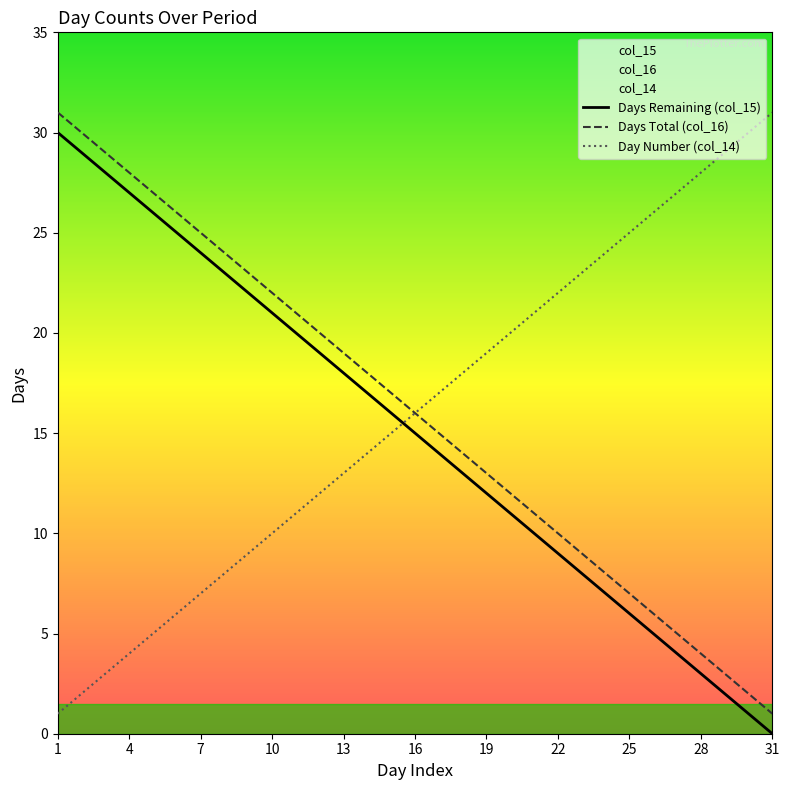

What is the highest value of the Day Number (col_14) series?

31